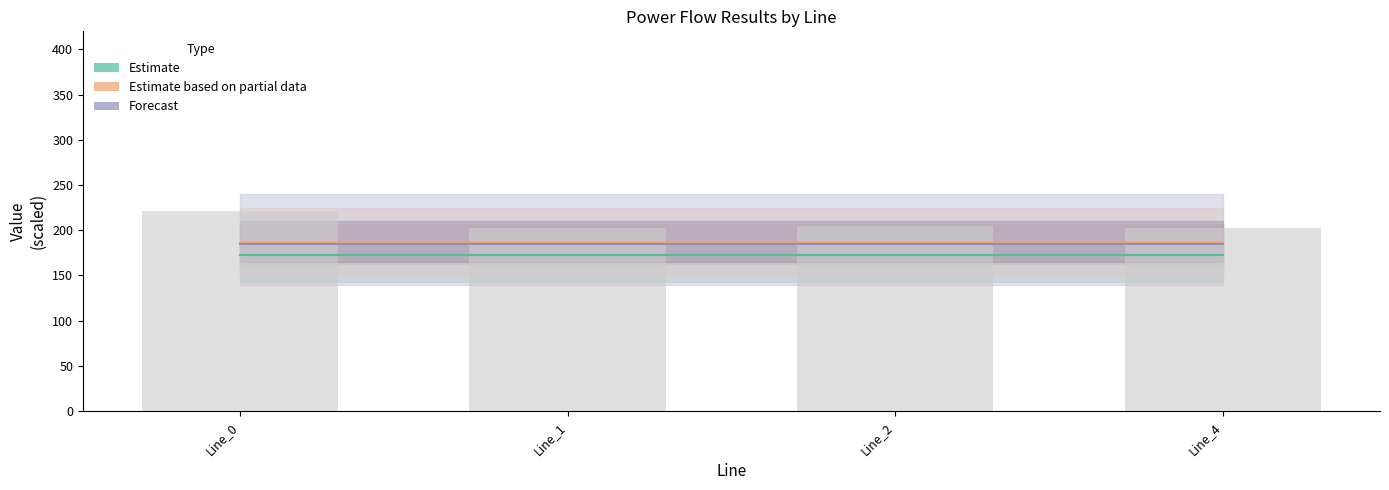

Rank the series by their maximum value, from lowest to highest.

Estimate (line), Forecast (line), Estimate partial (line), Background bar